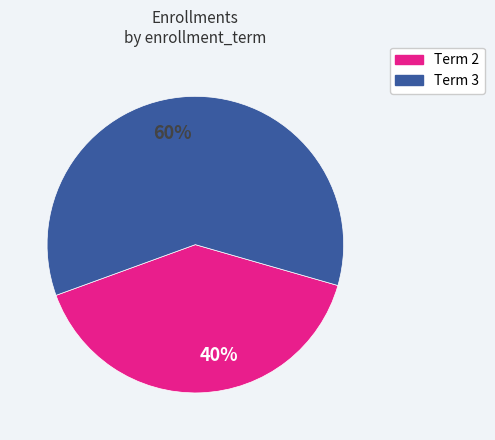

Which slice is the largest?

60%